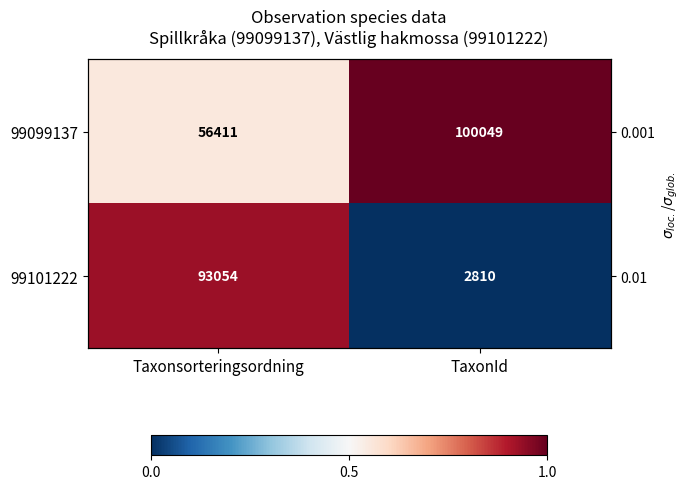

What is the sum of all 99099137 values?

1.6